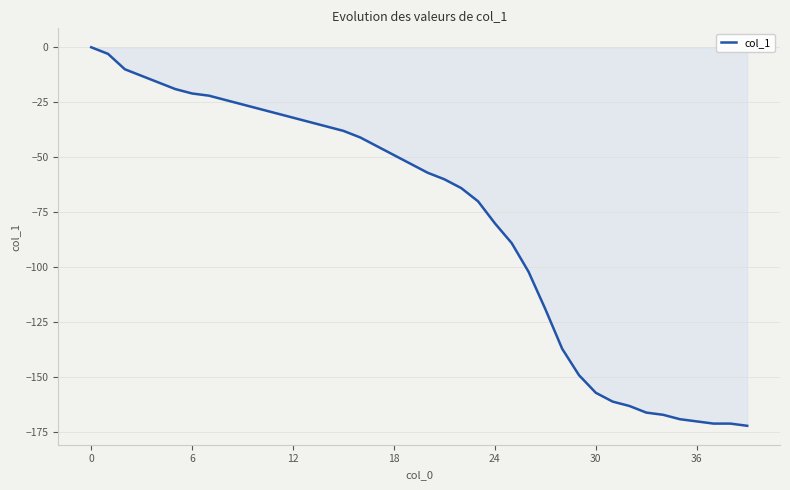

How many negative values are there?

39